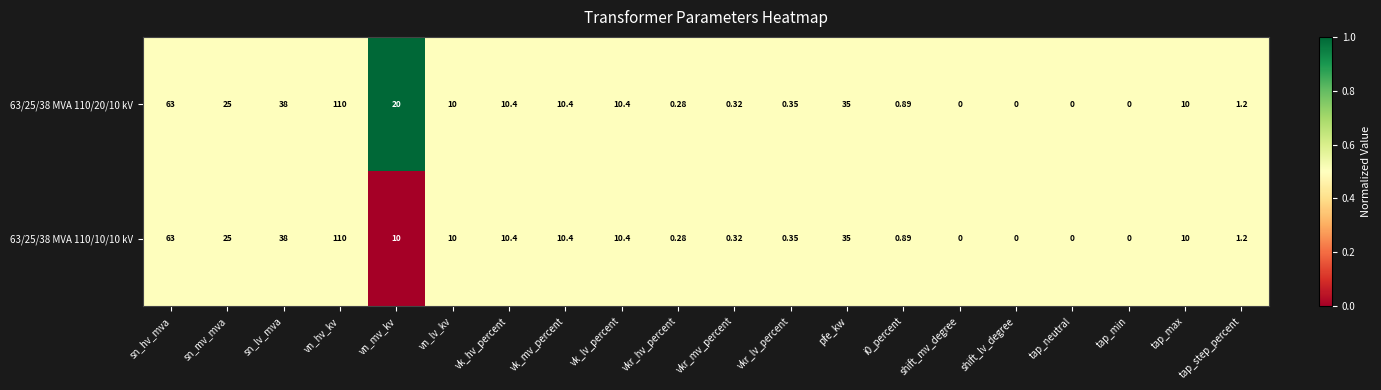

How many series are shown in this chart?

2